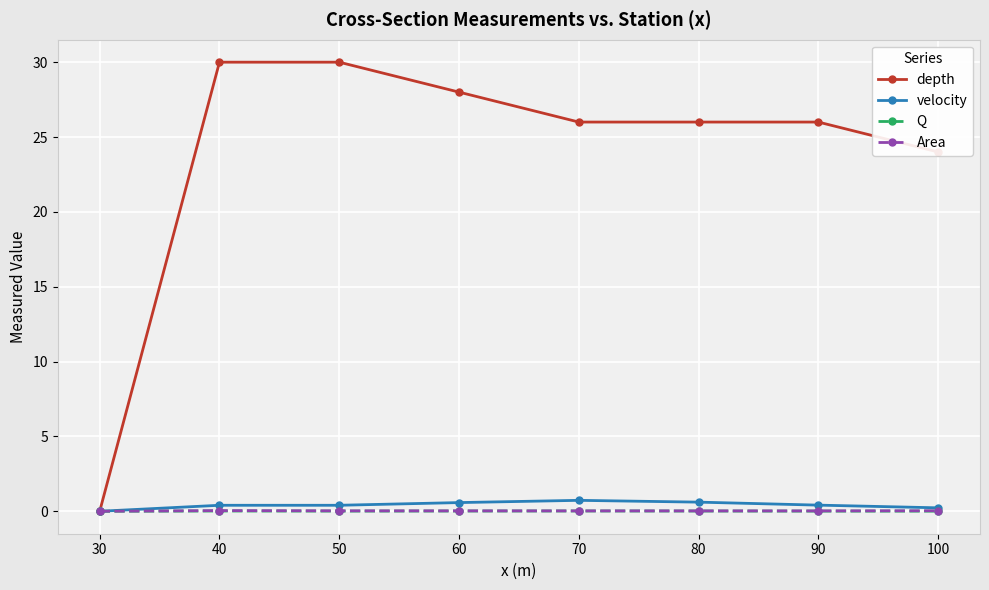

What is the total value across all series at 70?

26.8